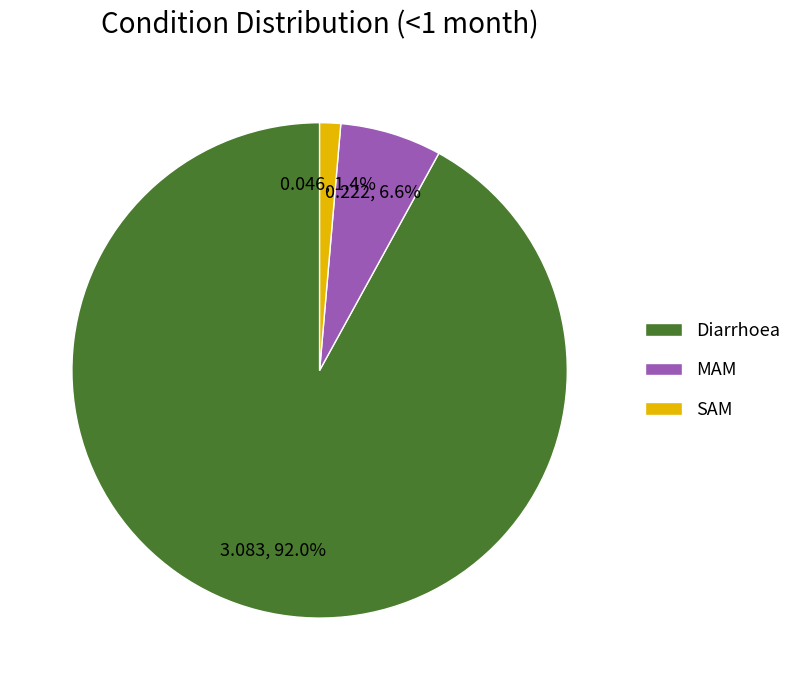

Between SAM and MAM, which is larger?

MAM